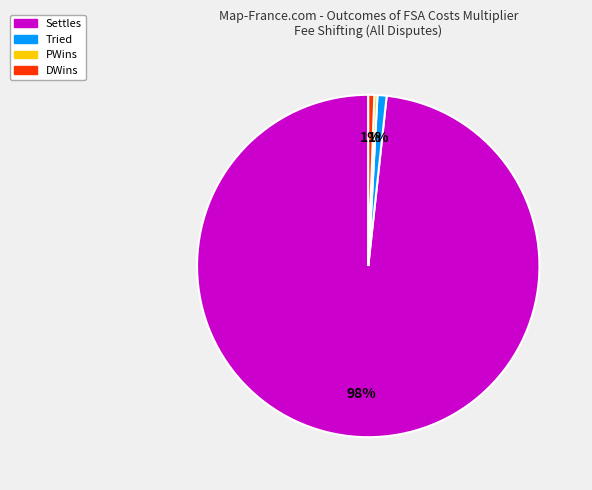

Does DWins account for over 50% of the chart?

No